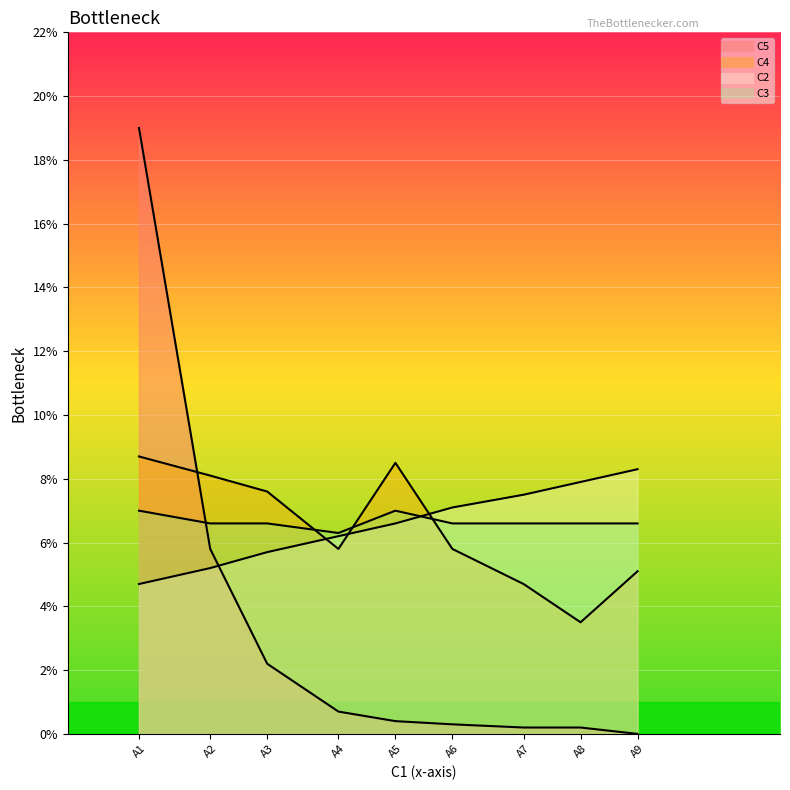

Count the number of categories in the chart.

9